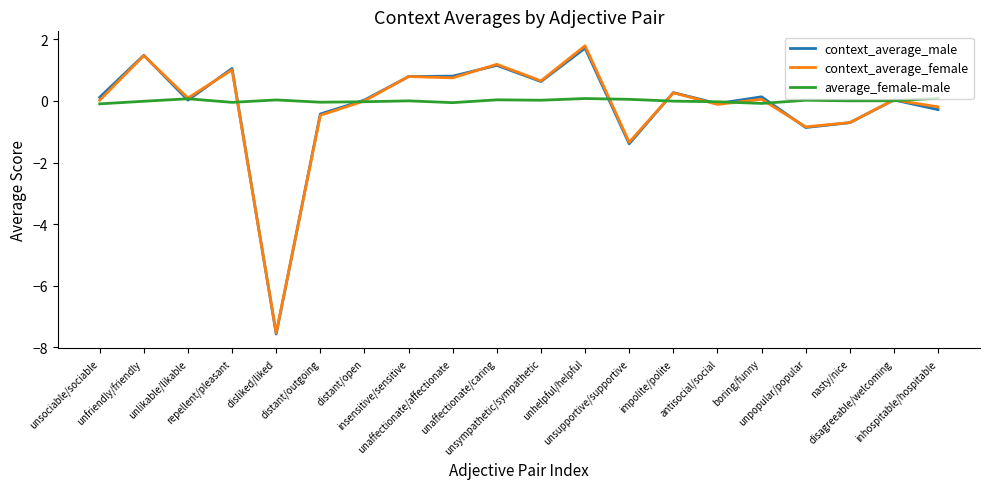

What is the highest value of the context_average_male series?

1.7